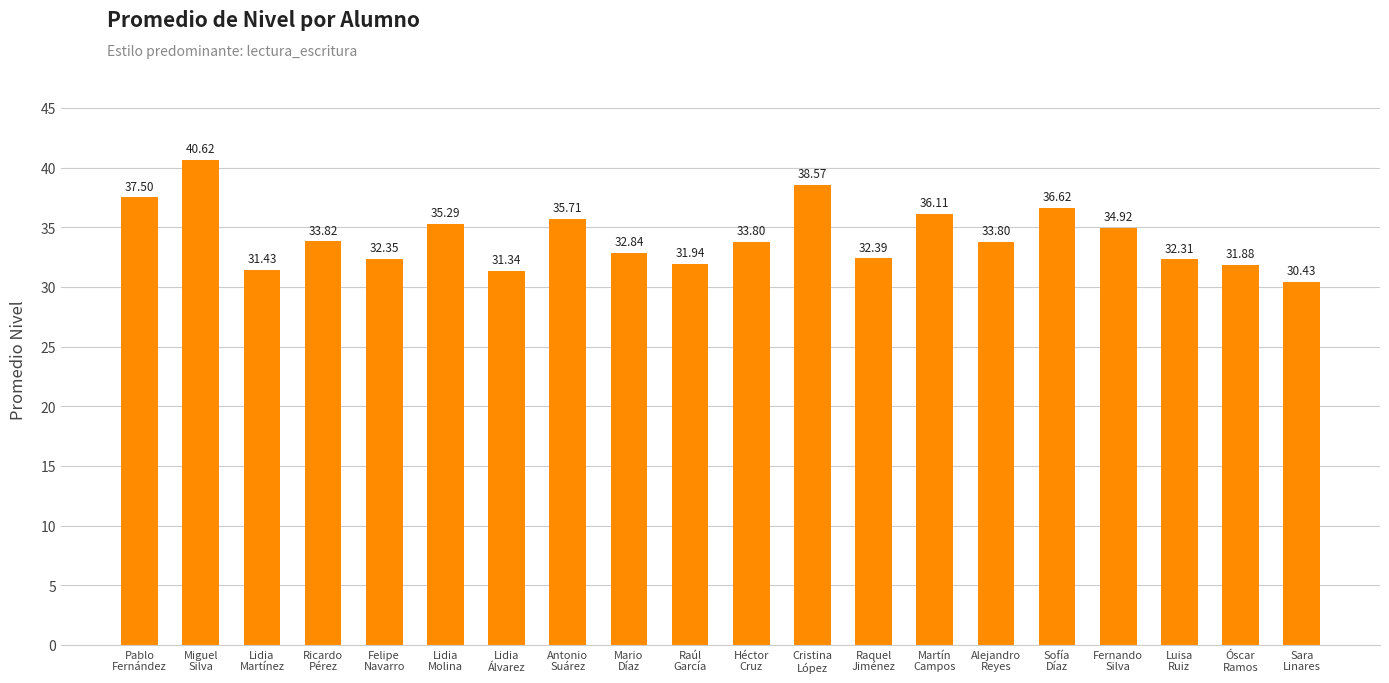

What is the average value?

34.2